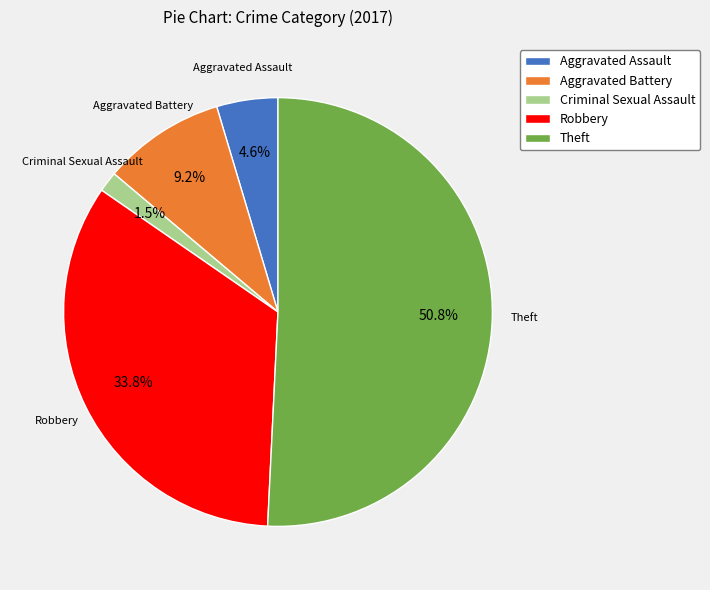

To the nearest percent, what is the combined percentage of Theft and Aggravated Battery?

60%